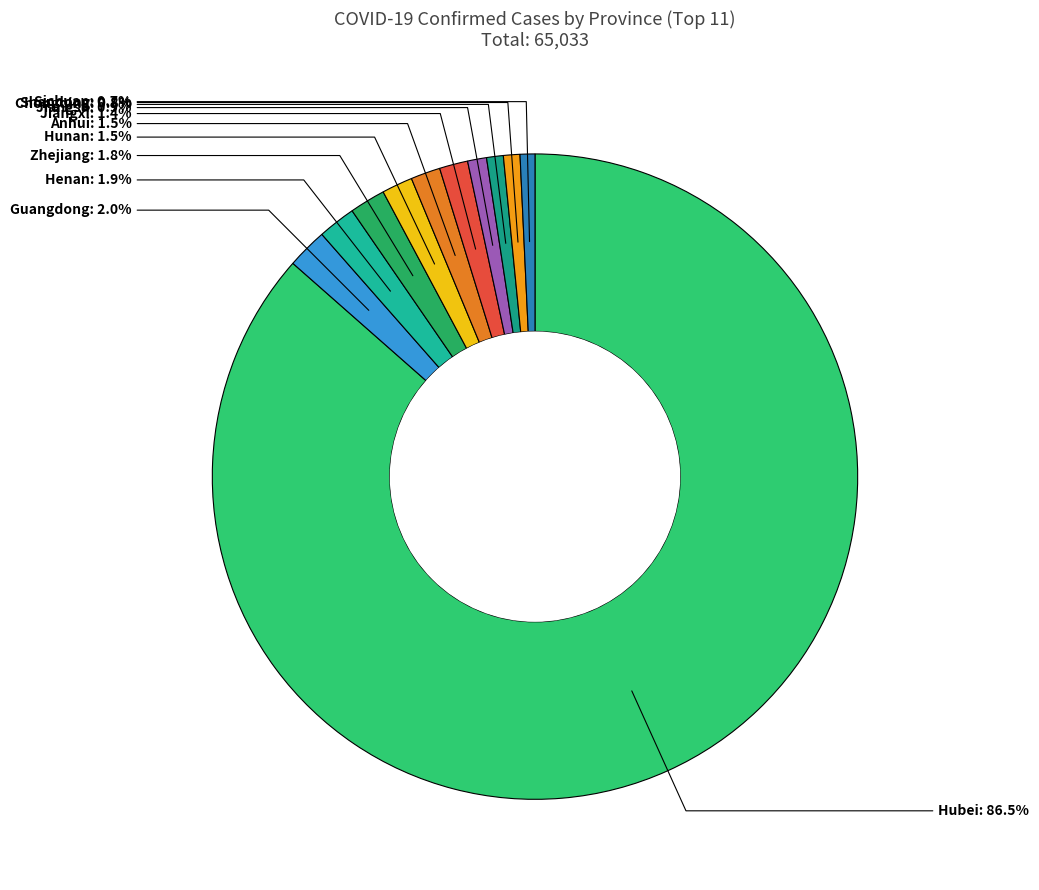

Count the number of slices in the pie.

11